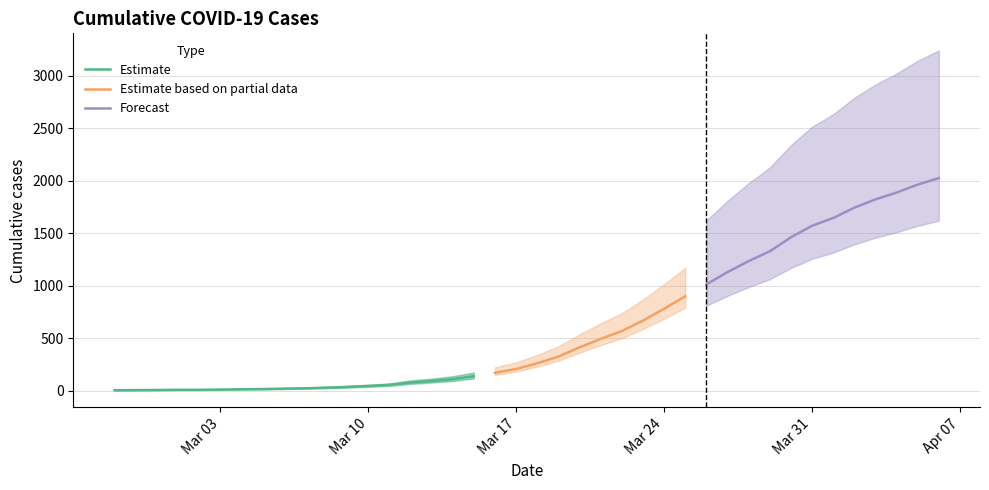

List the labels in order of value, smallest first.

2020-02-27, 2020-02-28, 2020-02-29, 2020-03-01, 2020-03-02, 2020-03-03, 2020-03-04, 2020-03-05, 2020-03-06, 2020-03-07, 2020-03-08, 2020-03-09, 2020-03-10, 2020-03-11, 2020-03-12, 2020-03-13, 2020-03-14, 2020-03-15, 2020-03-16, 2020-03-17, 2020-03-18, 2020-03-19, 2020-03-20, 2020-03-21, 2020-03-22, 2020-03-23, 2020-03-24, 2020-03-25, 2020-03-26, 2020-03-27, 2020-03-28, 2020-03-29, 2020-03-30, 2020-03-31, 2020-04-01, 2020-04-02, 2020-04-03, 2020-04-04, 2020-04-05, 2020-04-06